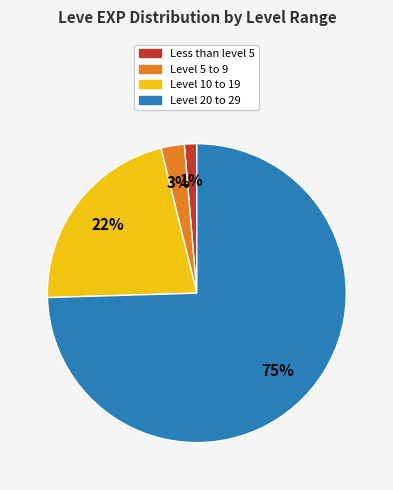

Does any single category account for the majority?

Yes